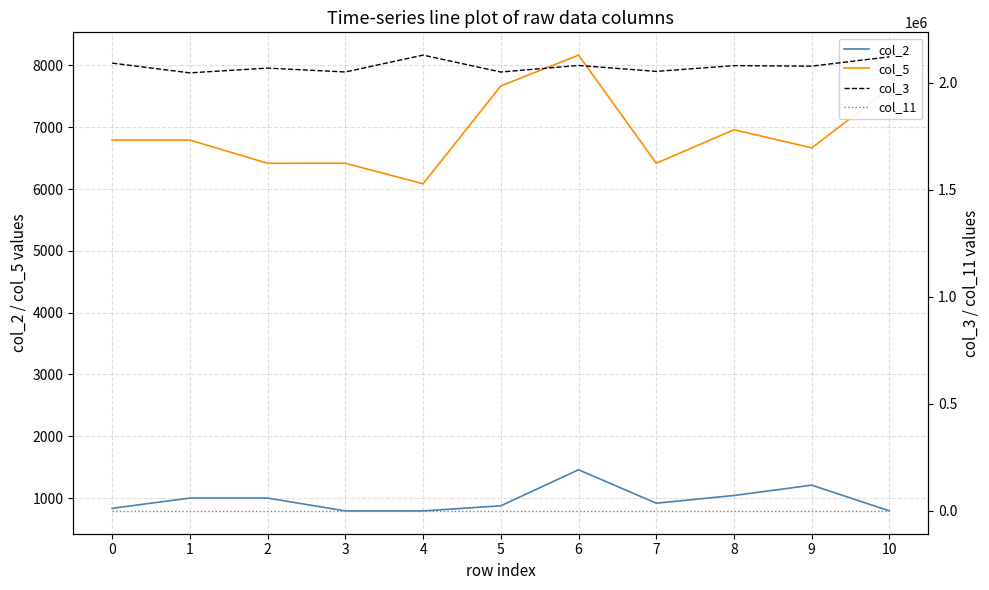

What is the greatest value displayed?

2128250.0